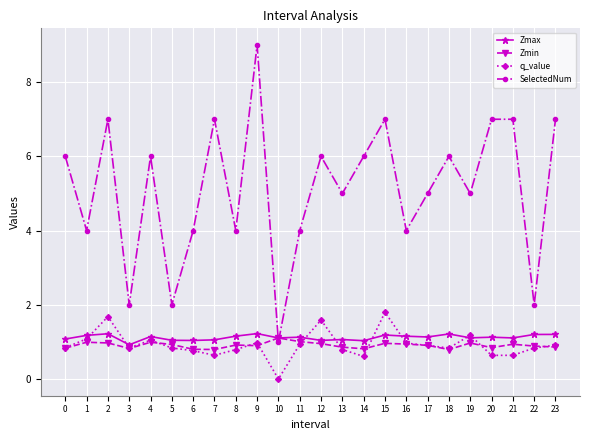

Which series has the largest range (max minus min)?

SelectedNum